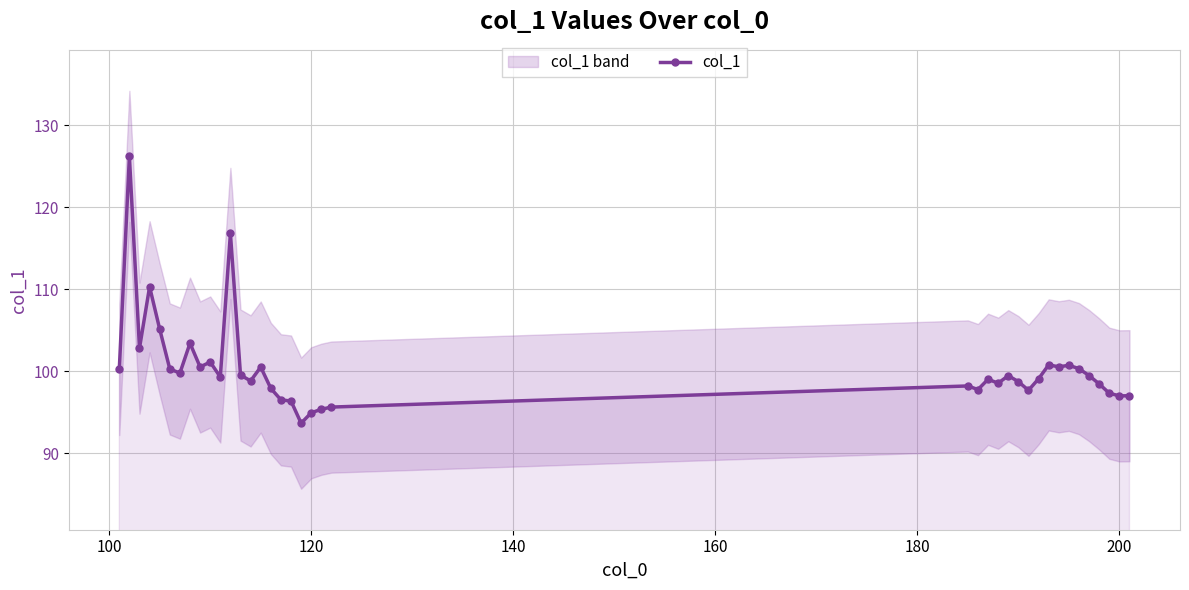

What is the highest value of the col_1 series?

126.2